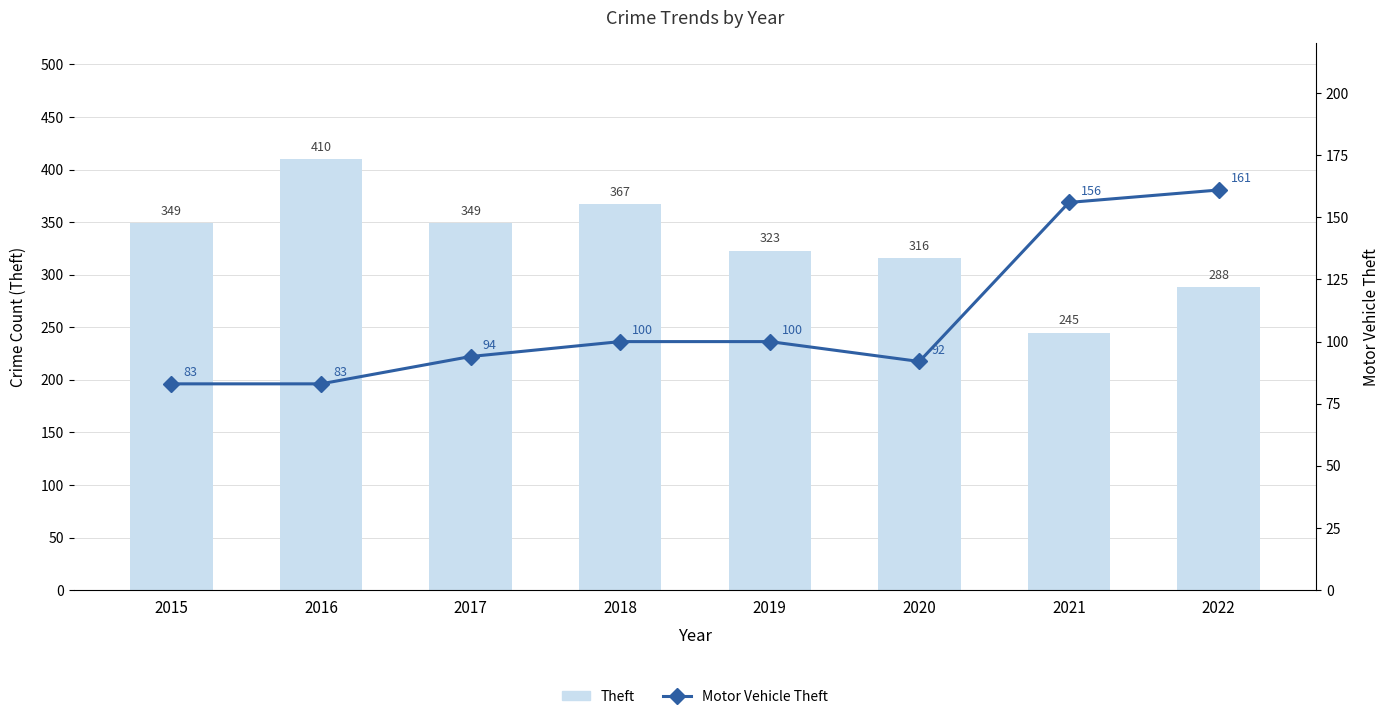

What is the difference between the Motor Vehicle Theft values at 2016 and 2019?

17